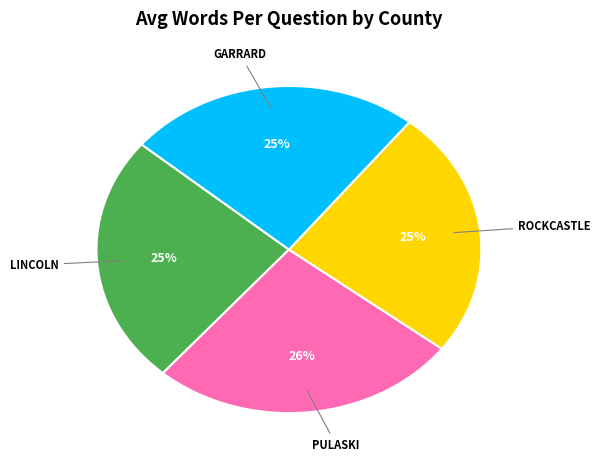

To the nearest percent, what is the average slice percentage?

25%